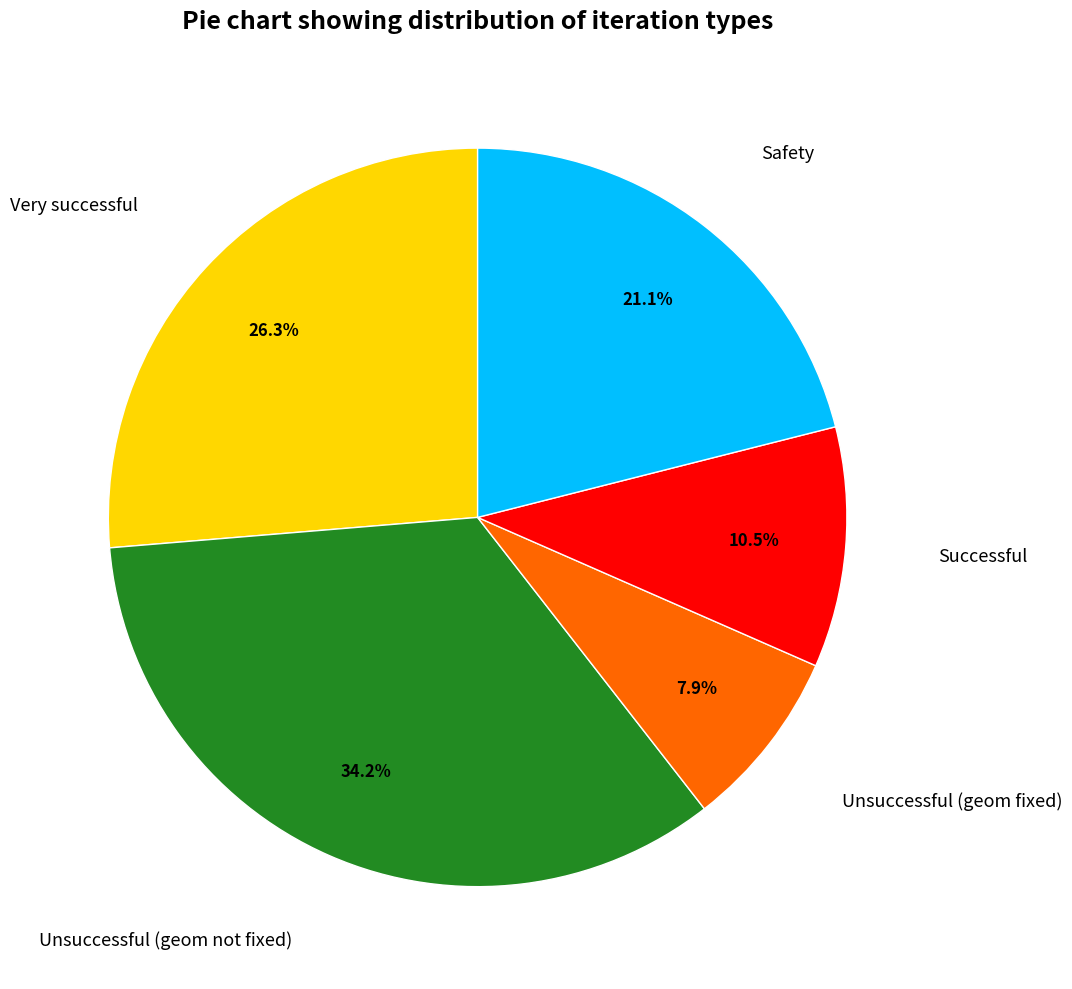

How much of the chart is everything except Unsuccessful (geom not fixed)?

65.8%